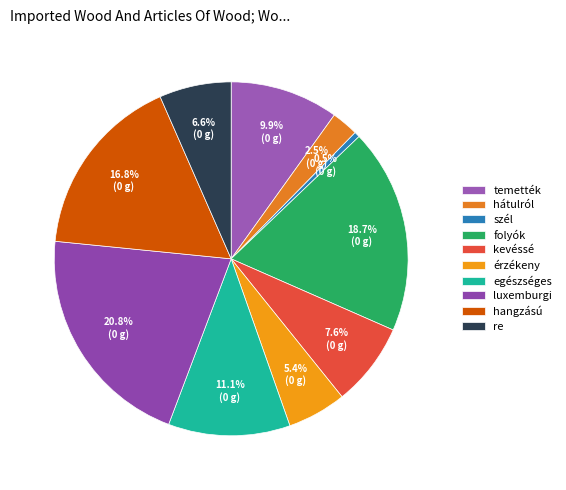

Is there any slice that represents more than half of the pie?

No